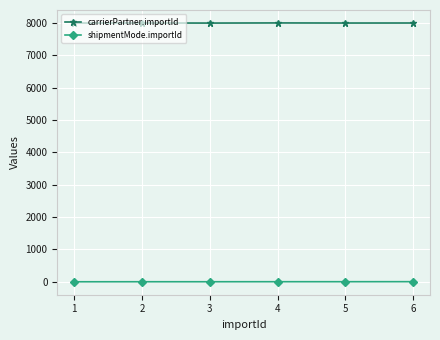

True or false: shipmentMode.importId and carrierPartner.importId intersect in this chart.

False